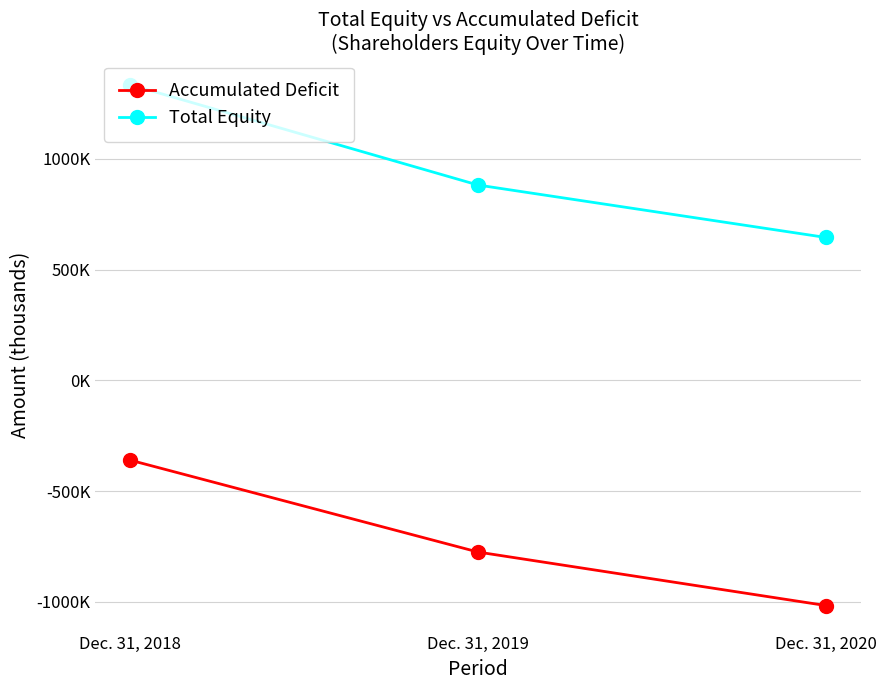

Does the chart have visible grid lines?

Yes